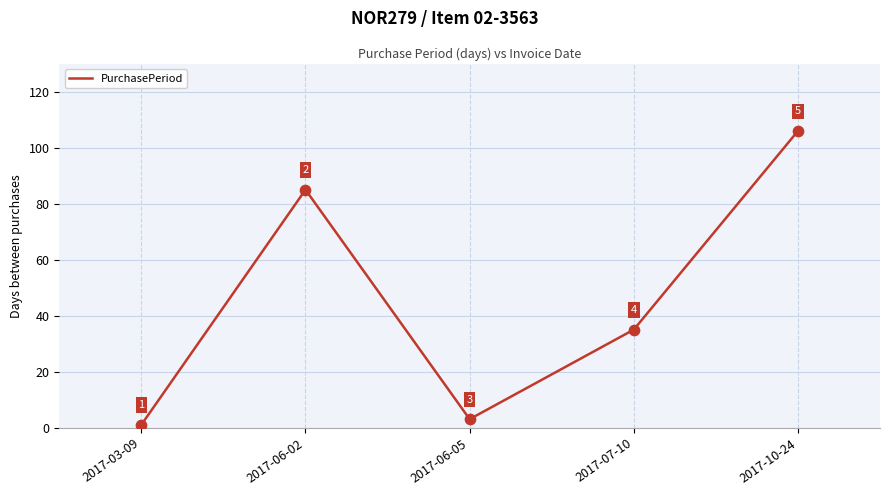

What is the ratio of the value at 2017-07-10 to the value at 2017-06-02?

0.4